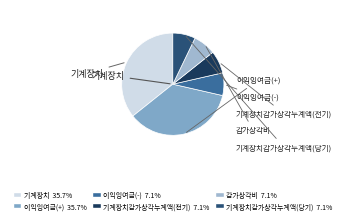

What is the smallest slice in the pie chart?

이익잉여금(-)